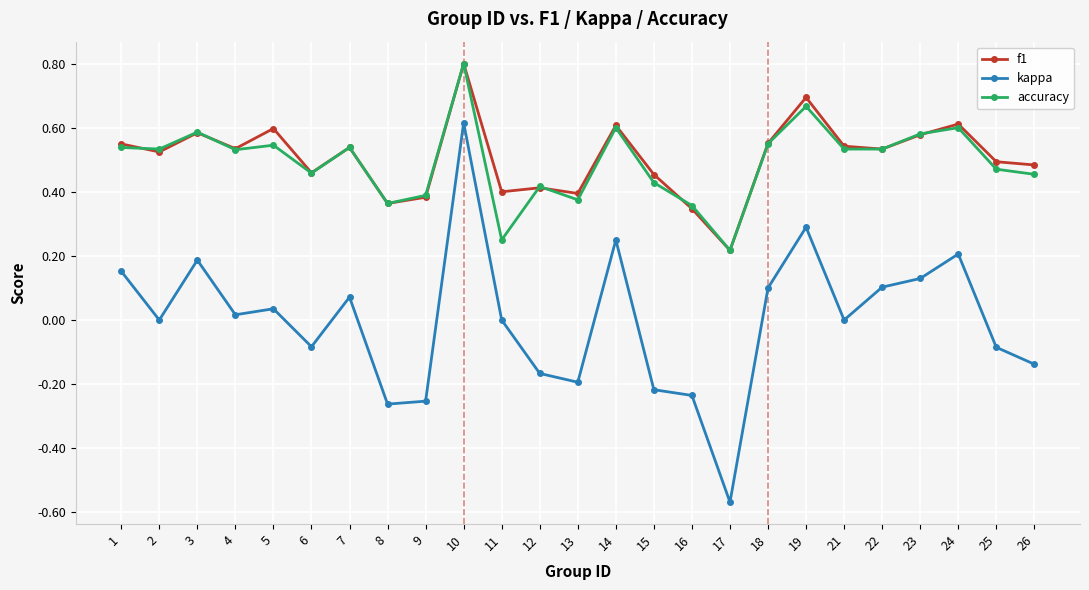

What is the sum of the f1 values at 6 and 4?

1.0